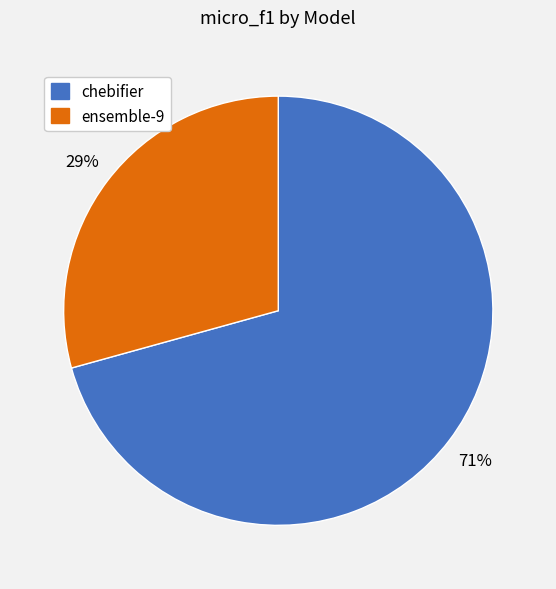

True or false: ensemble-9 accounts for 29% of the total.

True